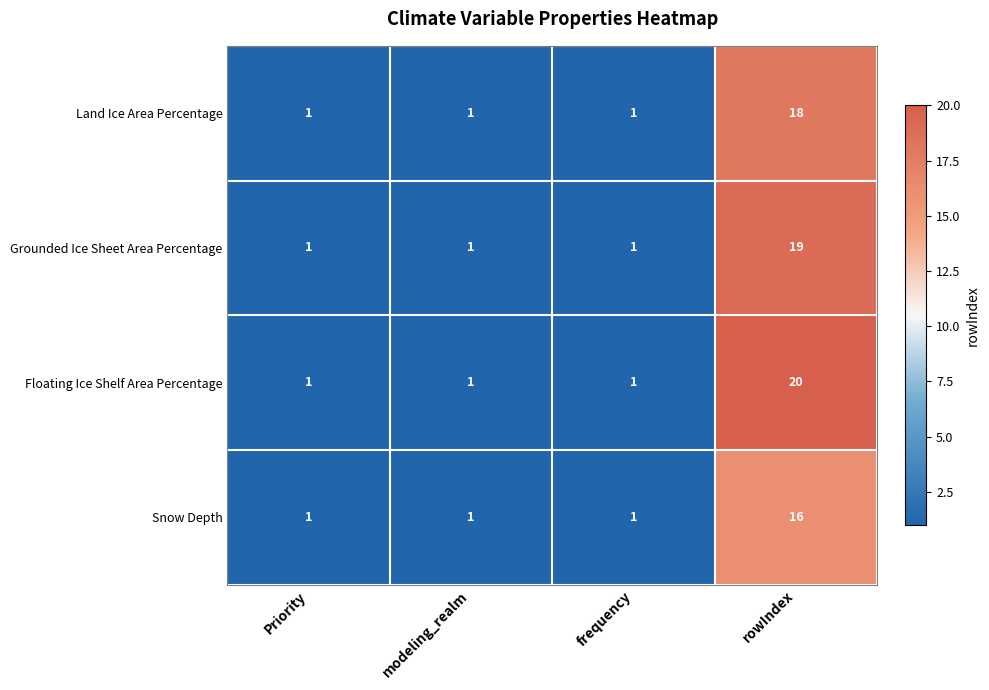

What is the difference between the highest and lowest values at rowIndex?

4